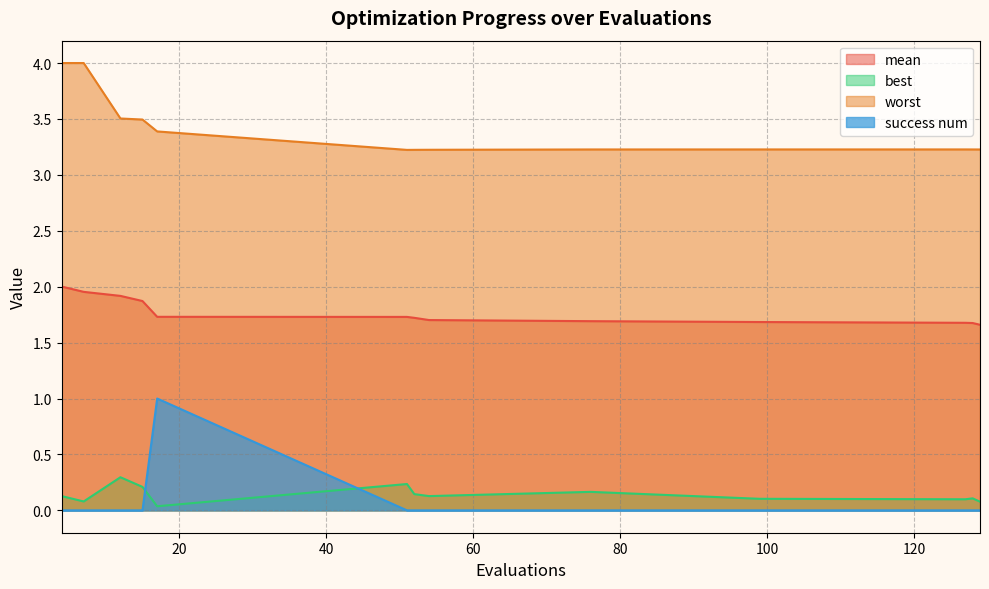

How many data points does each series have?

13